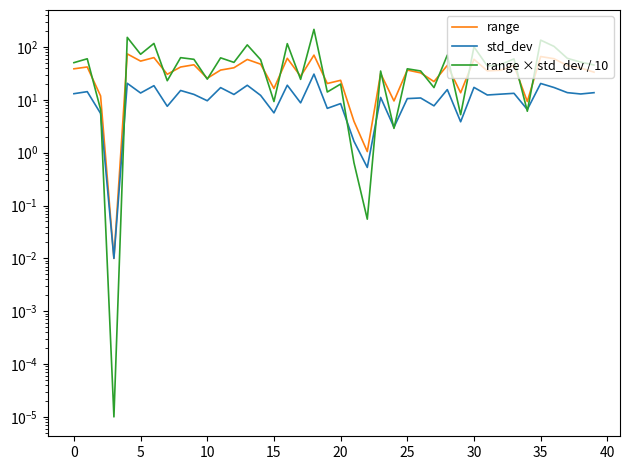

At which category is the sum across all series the highest?

18